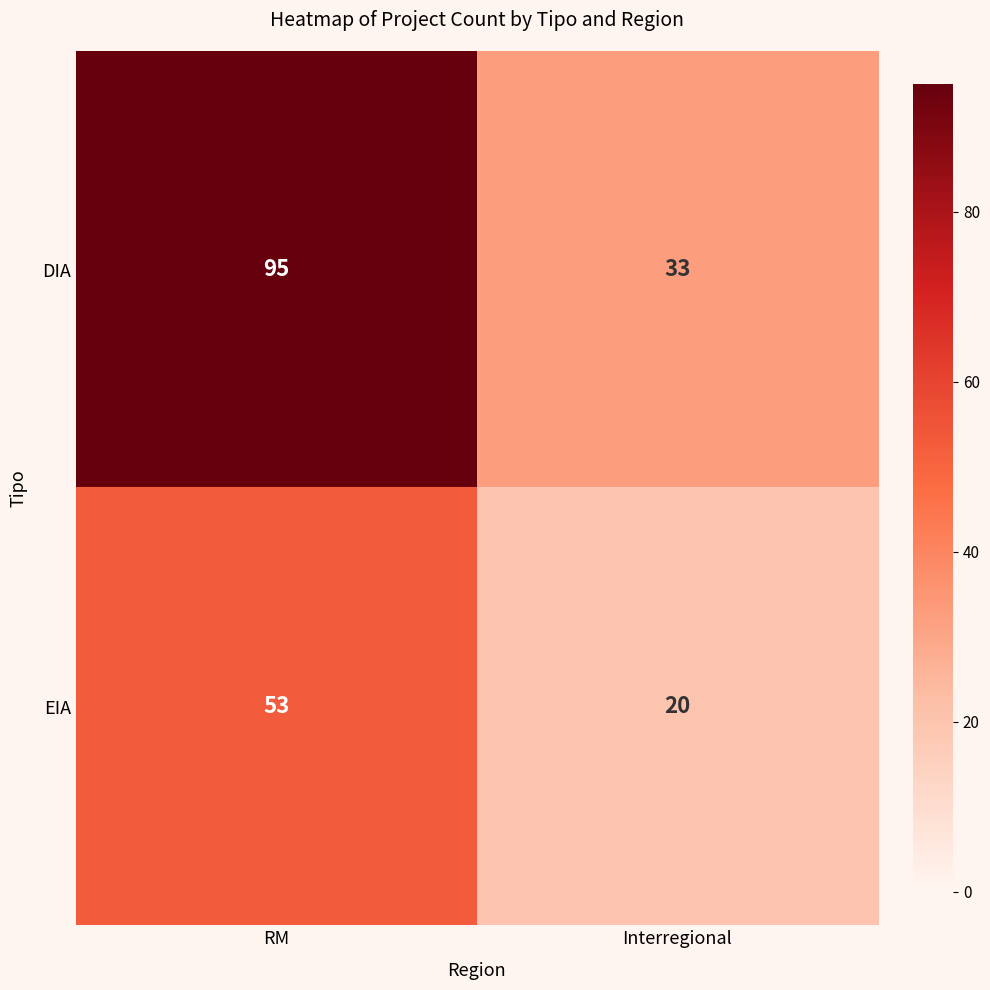

Which series has the widest spread of values?

DIA